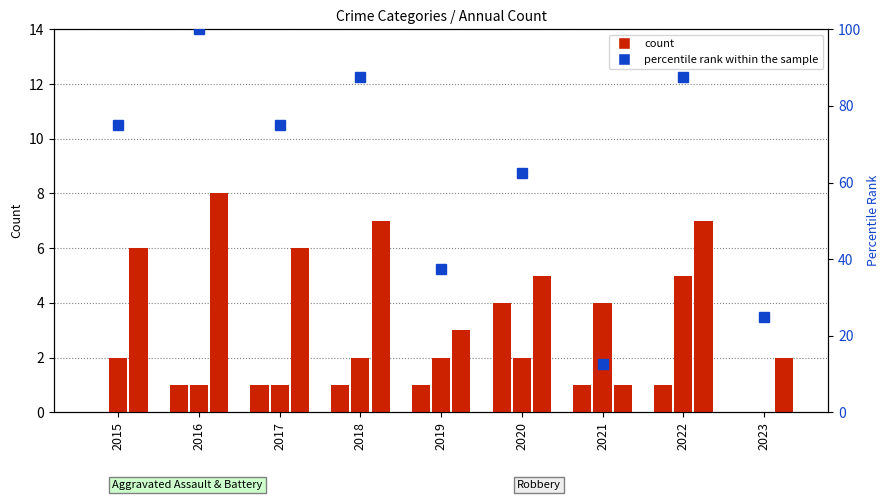

What is the difference between the second highest and second lowest values in the Aggravated Assault series?

1.0